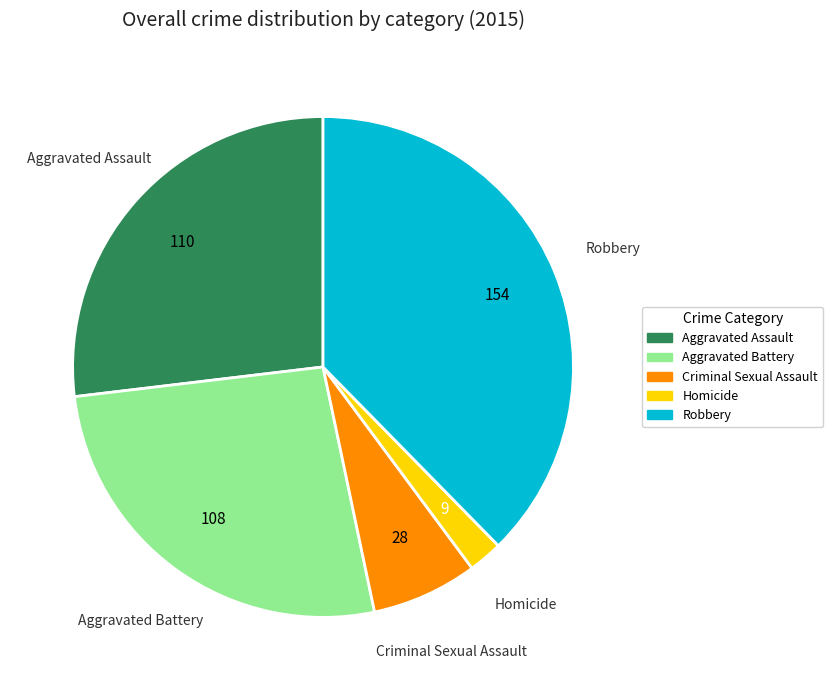

Which category has the biggest portion of the pie?

Robbery